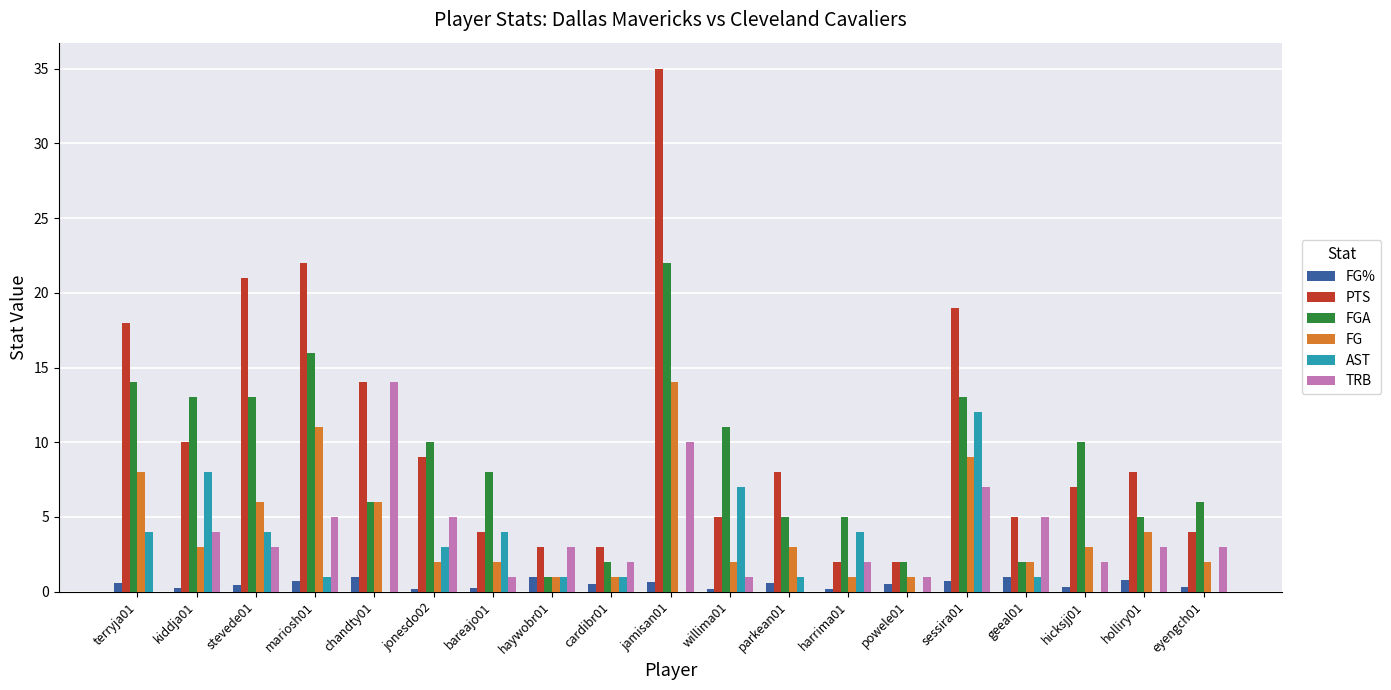

The FGA series shows 3.8 at chandty01. True or false?

False